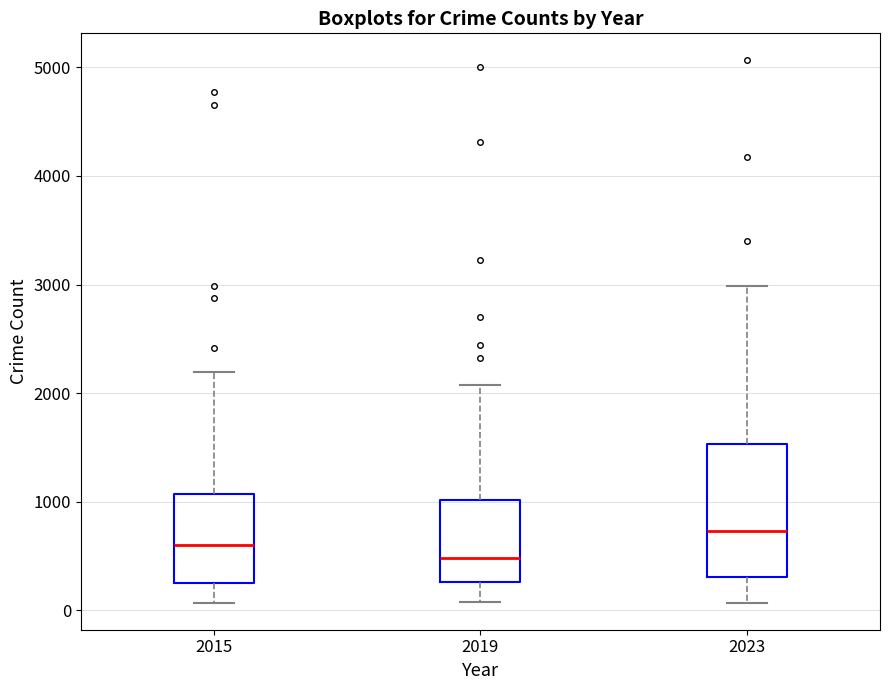

Reading left to right, transcribe this box plot: for each box, give where its median line is, the range the box spans, and where its two whiskers end, as read against the y-axis. The values are not printed on the chart, so give them approximately, as read against the axis.

2015: median 600, box 300 to 1100, whiskers 100 to 2200
2019: median 500, box 300 to 1000, whiskers 100 to 2100
2023: median 700, box 300 to 1500, whiskers 100 to 3000